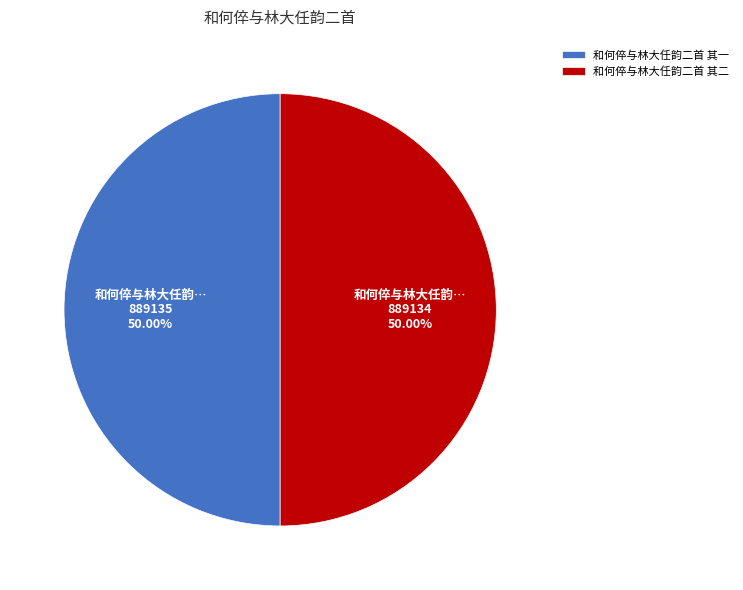

True or false: 和何倅与林大任韵二首 其一 accounts for 50% of the total.

True